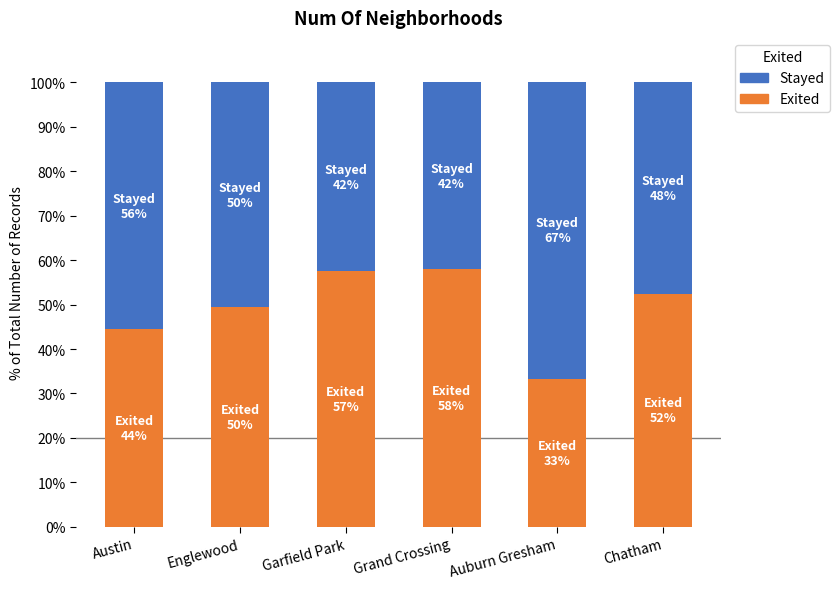

What is the lowest value of the Exited series?

33.3